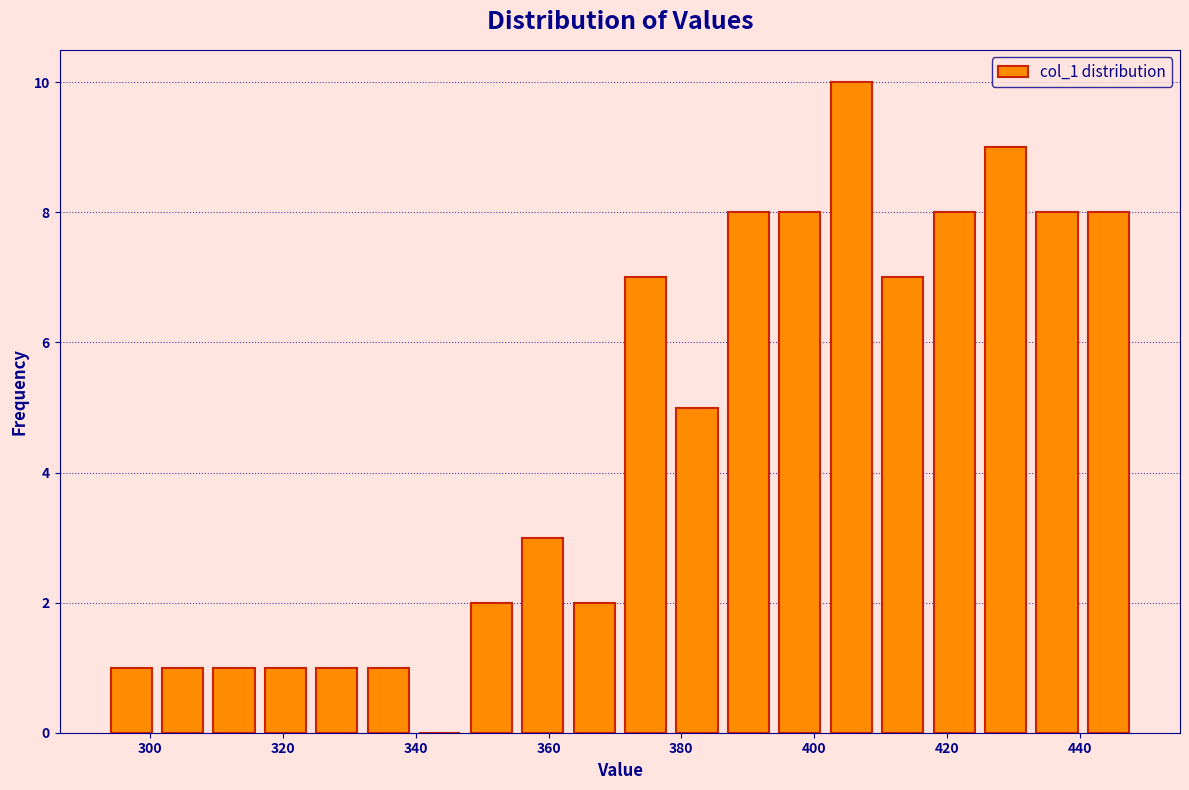

Read against the x-axis, roughly where is the centre of the tallest bar?

406